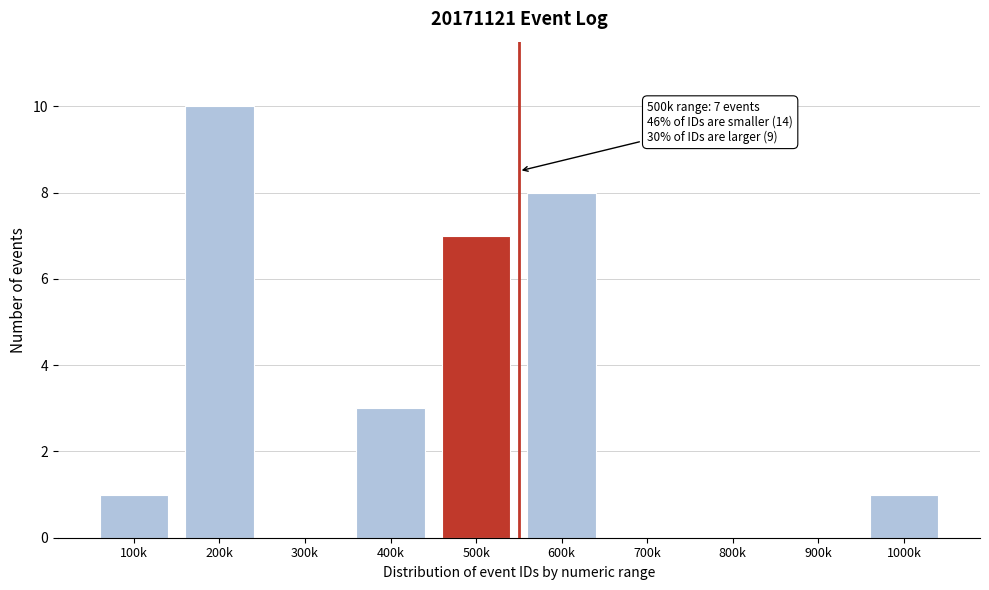

Reading left to right, list all the values displayed in this chart.

100k=1	200k=10	300k=0	400k=3	500k=7	600k=8	700k=0	800k=0	900k=0	1000k=1